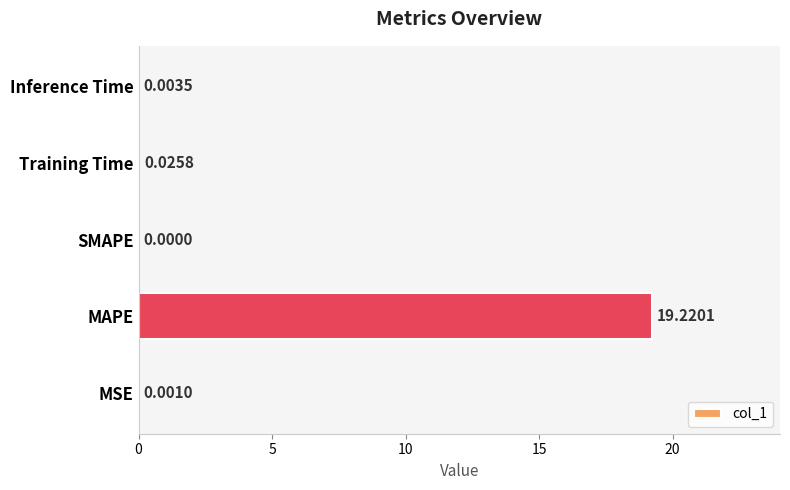

At which category does the chart reach its peak across all series?

MAPE